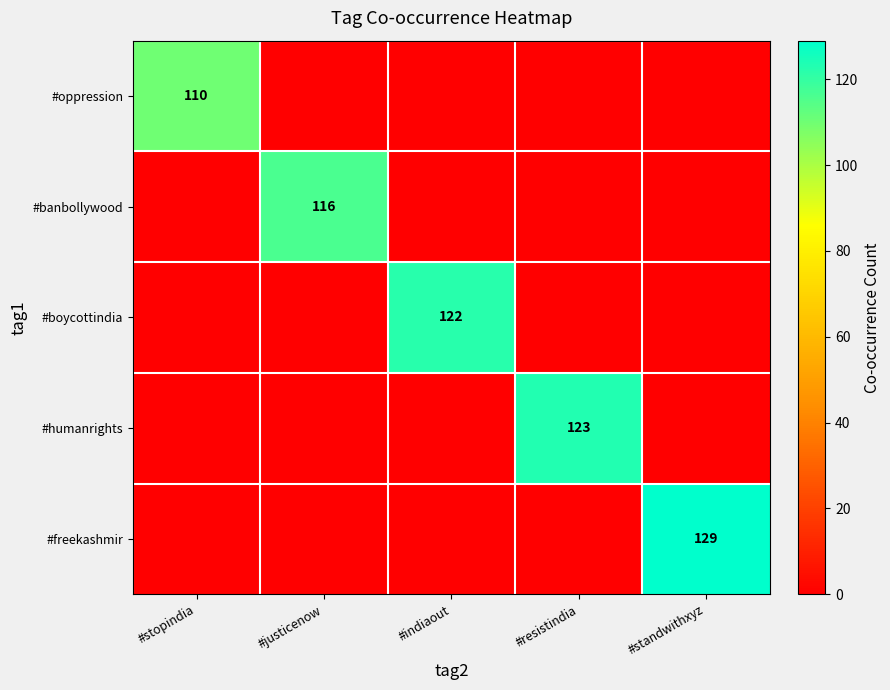

What is the approximate value of #banbollywood at #justicenow?

116.0